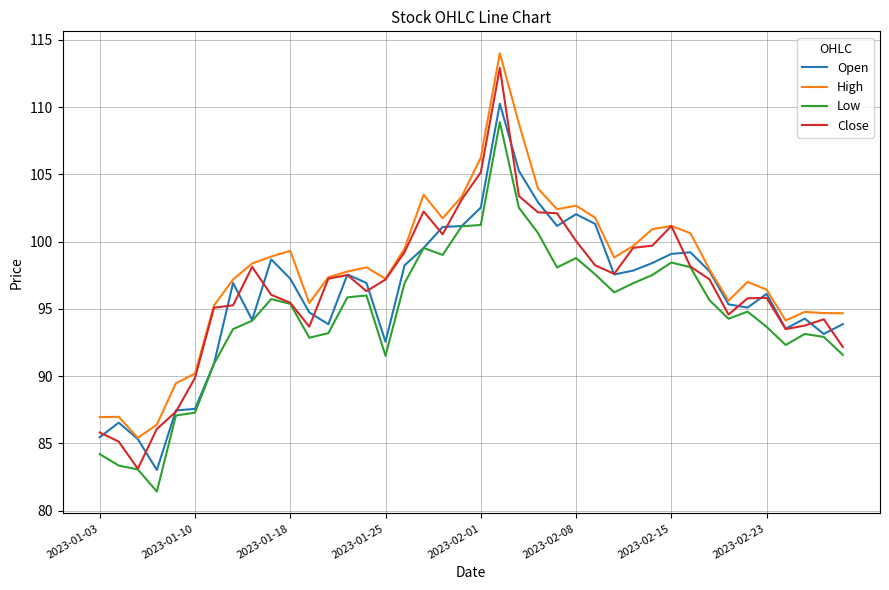

What is the sum of all High values?

3914.8